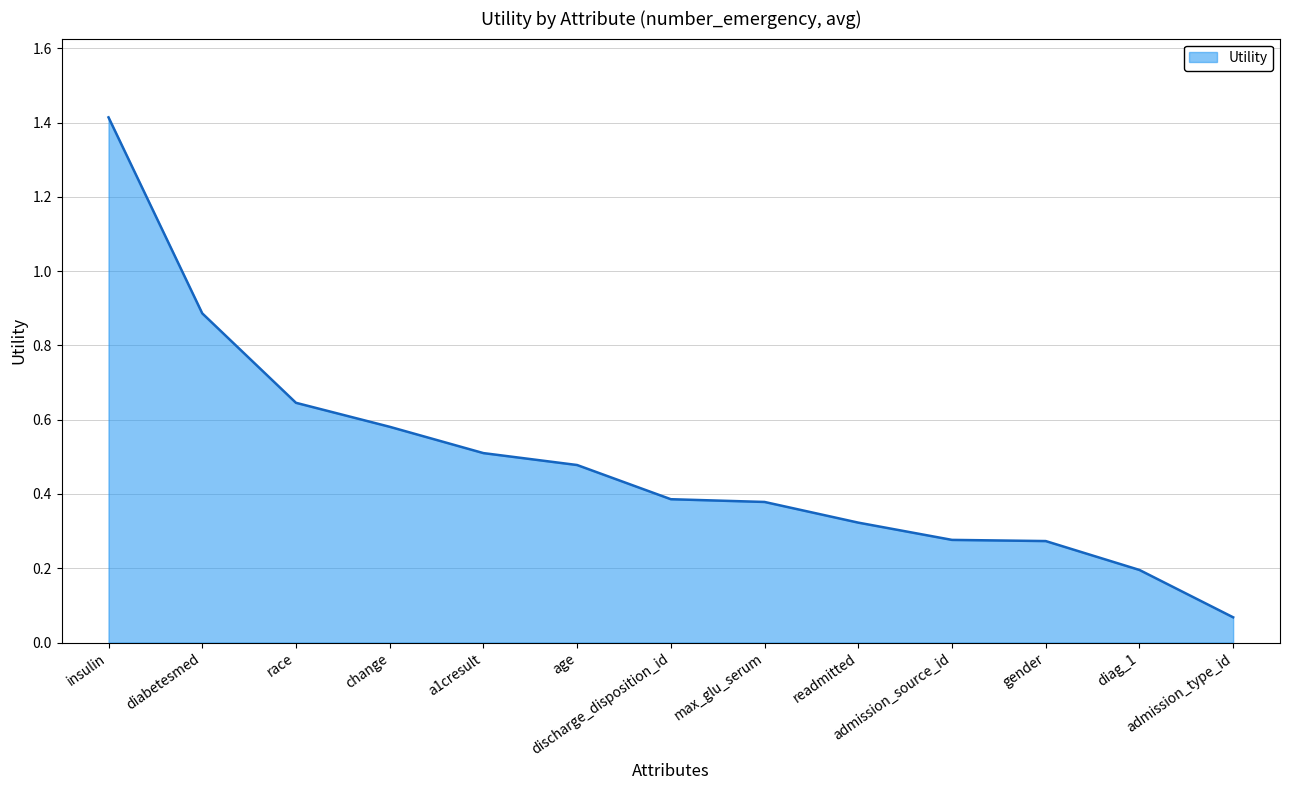

At which label is the value closest to 0?

admission_type_id